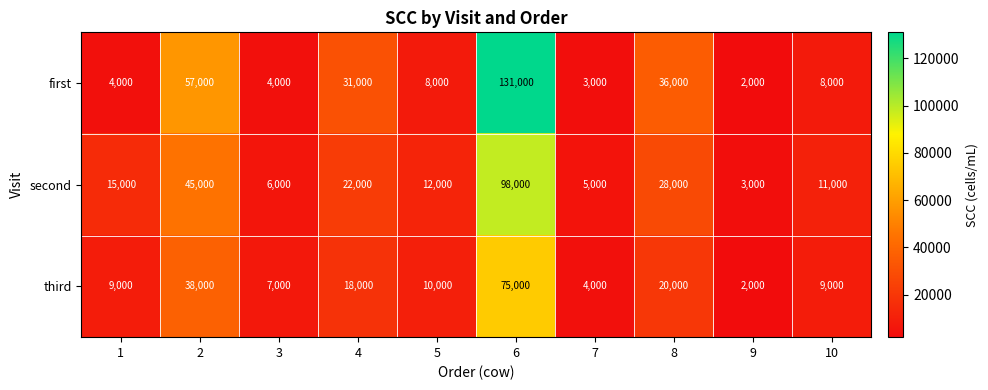

Which series has the widest spread of values?

first